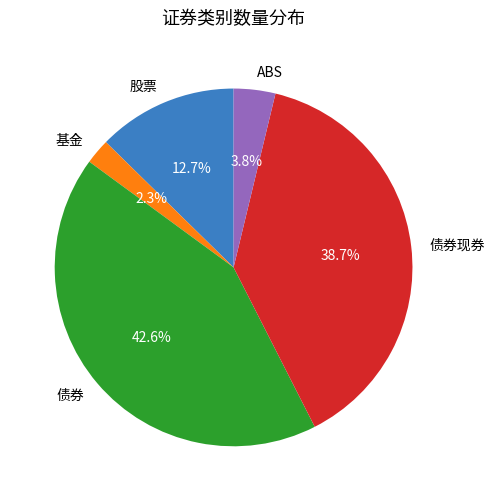

Is the sum of 基金 and 股票 greater than half?

No